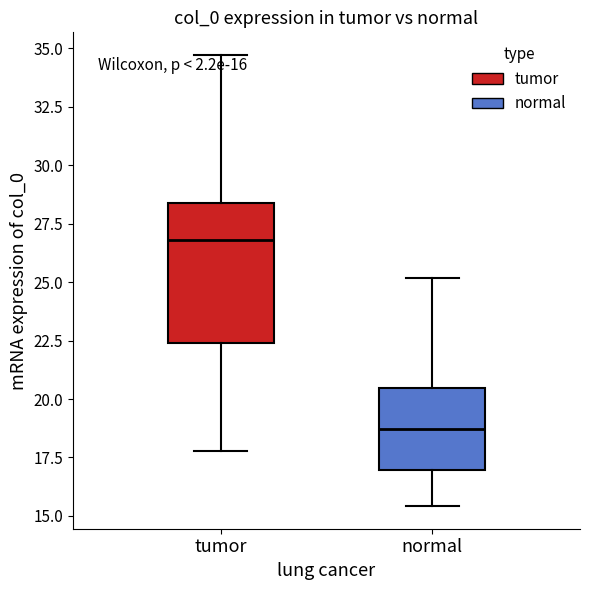

Which box has the highest median line?

tumor